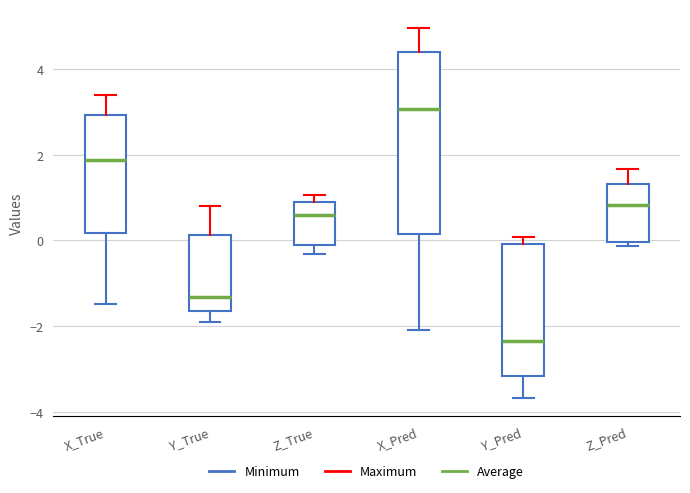

Which box's median line is the lowest?

Y_Pred